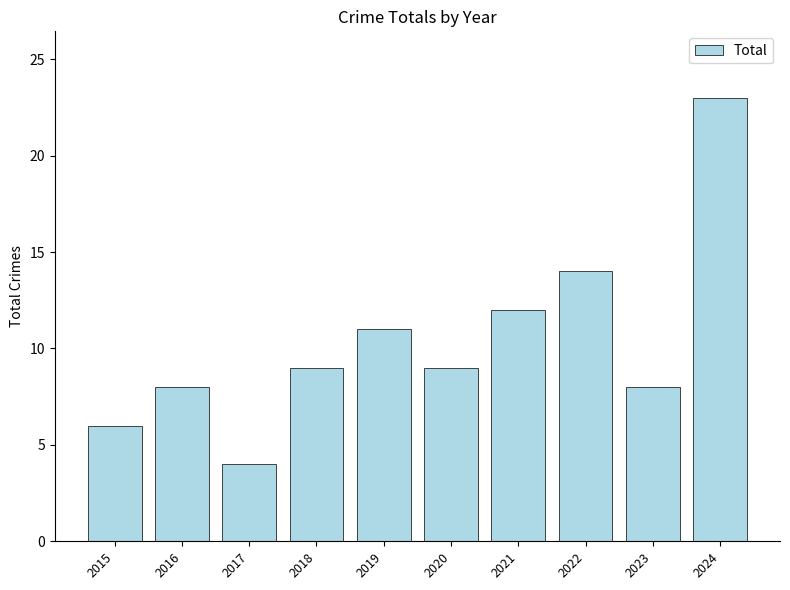

Reading right to left, transcribe all the data shown in this chart.

2024=23	2023=8	2022=14	2021=12	2020=9	2019=11	2018=9	2017=4	2016=8	2015=6